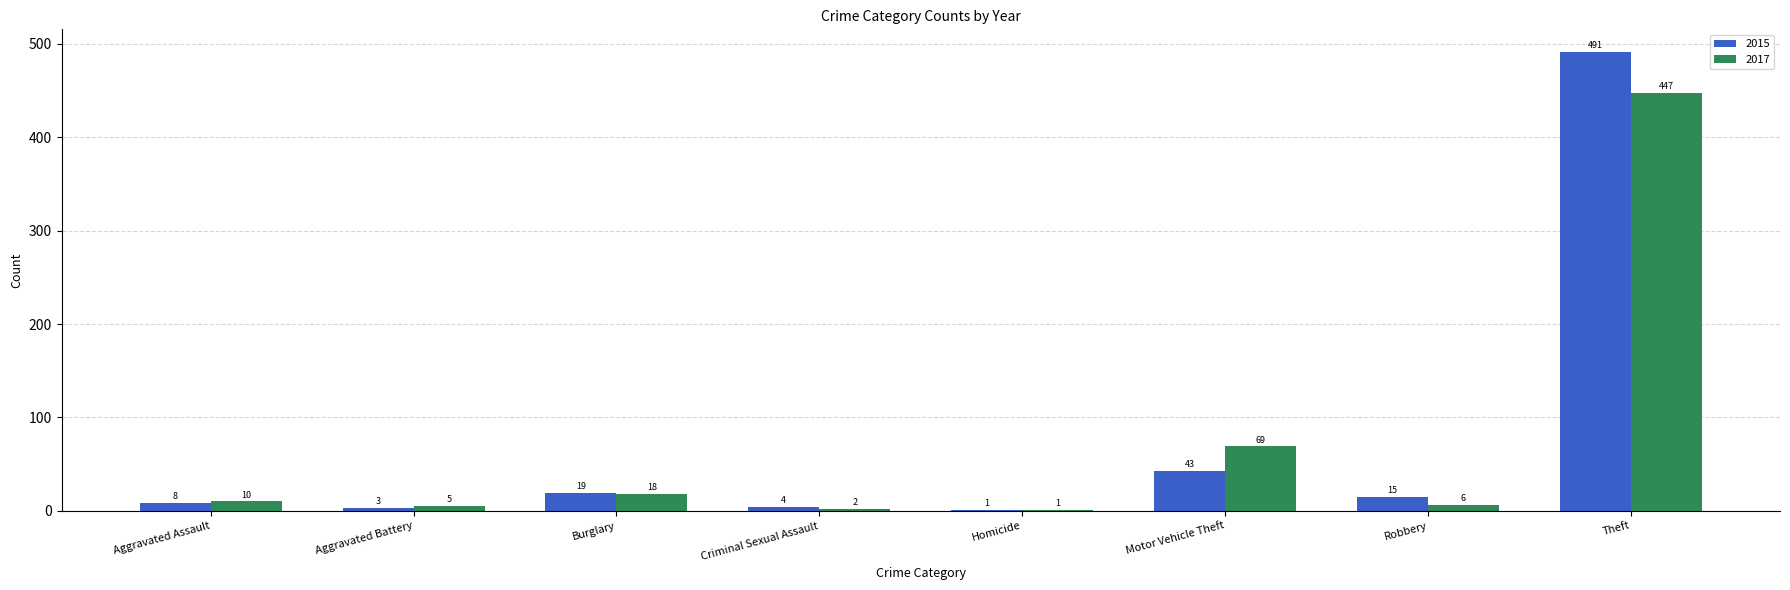

At which category does the chart reach its peak across all series?

Theft